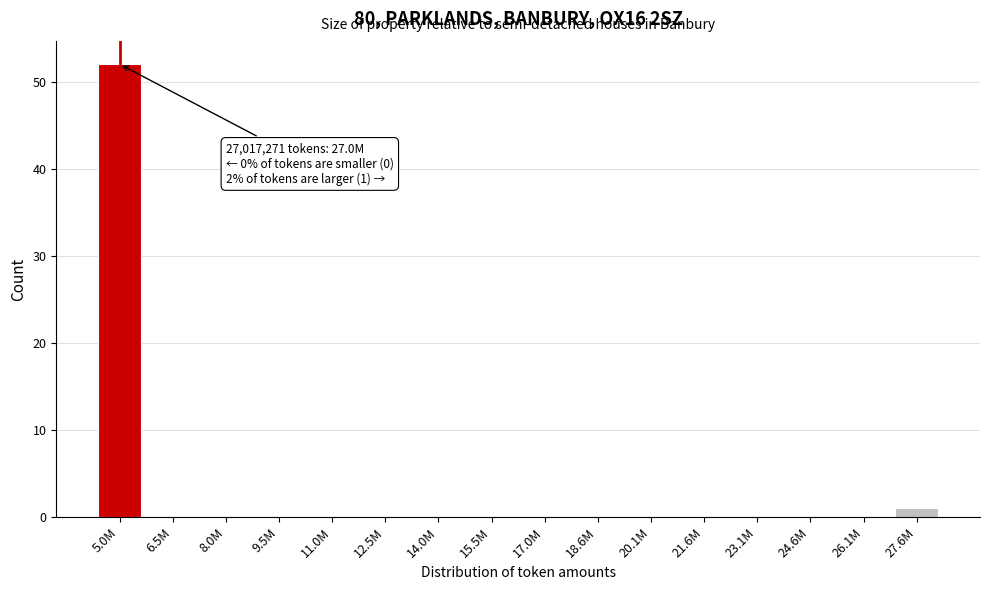

Reading right to left, transcribe all the data shown in this chart.

27.6M=1	26.1M=0	24.6M=0	23.1M=0	21.6M=0	20.1M=0	18.6M=0	17.0M=0	15.5M=0	14.0M=0	12.5M=0	11.0M=0	9.5M=0	8.0M=0	6.5M=0	5.0M=52